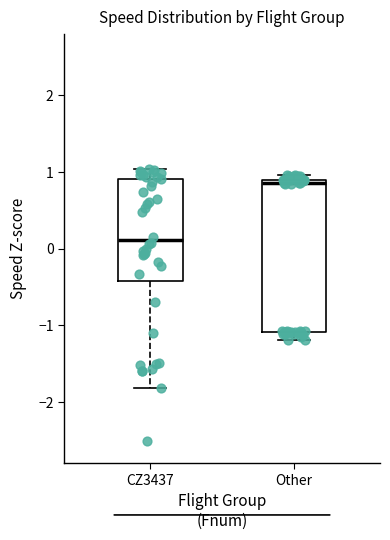

Which box's median line is the highest?

Other